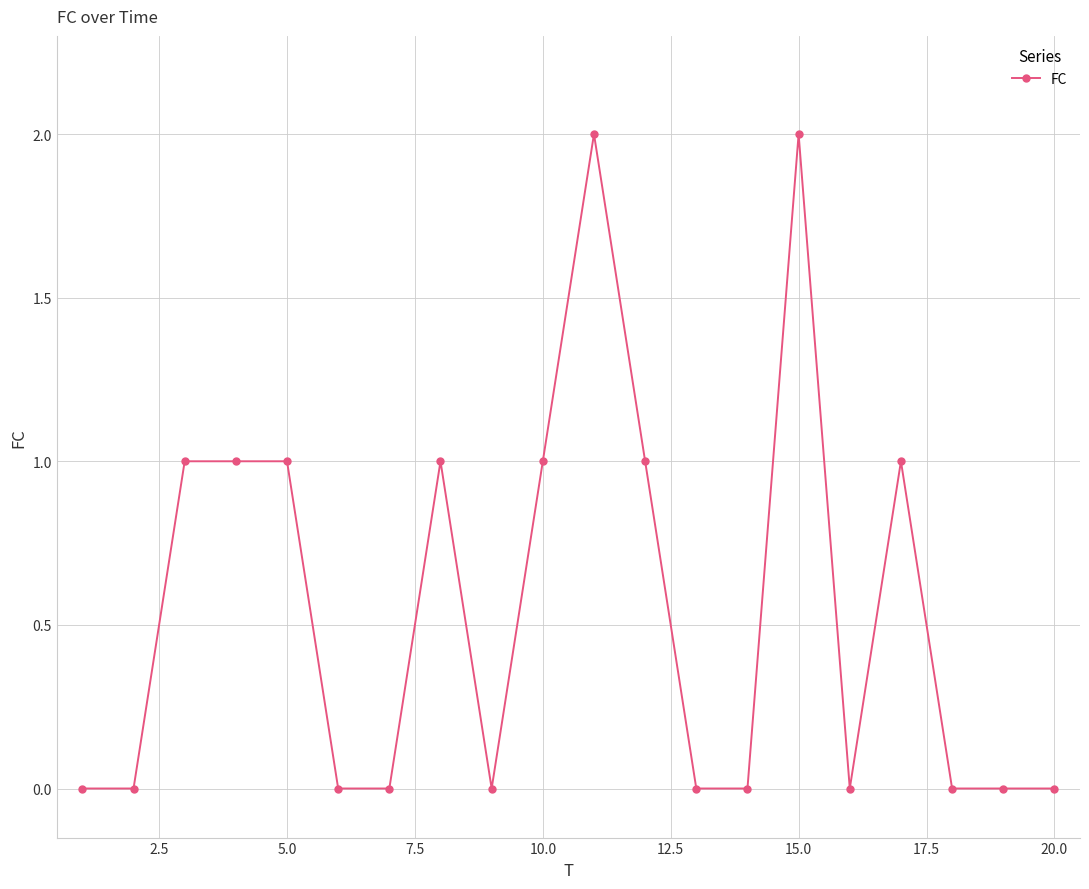

Does the chart have visible grid lines?

Yes